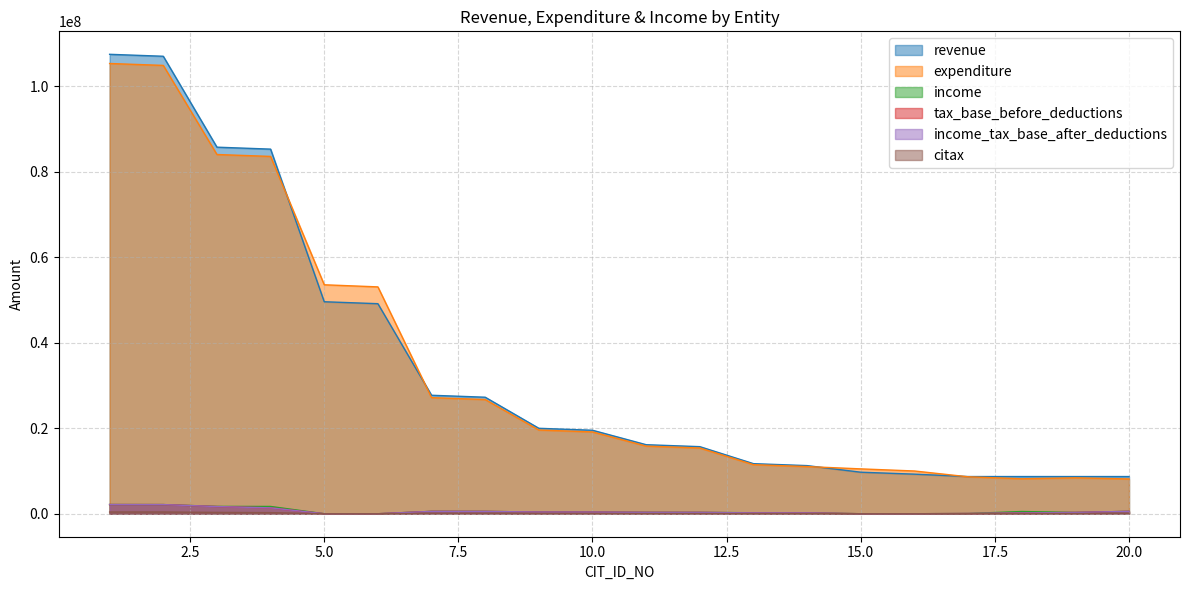

What is the value of the income point at the 12th from the left?

313790.4